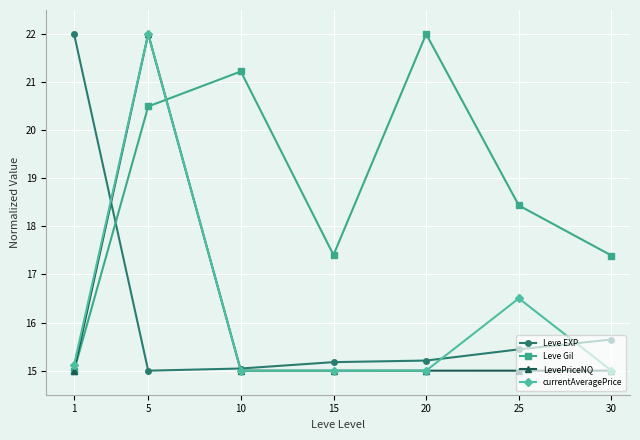

What is the value of the Leve Gil point at the 2nd from the left?

20.5